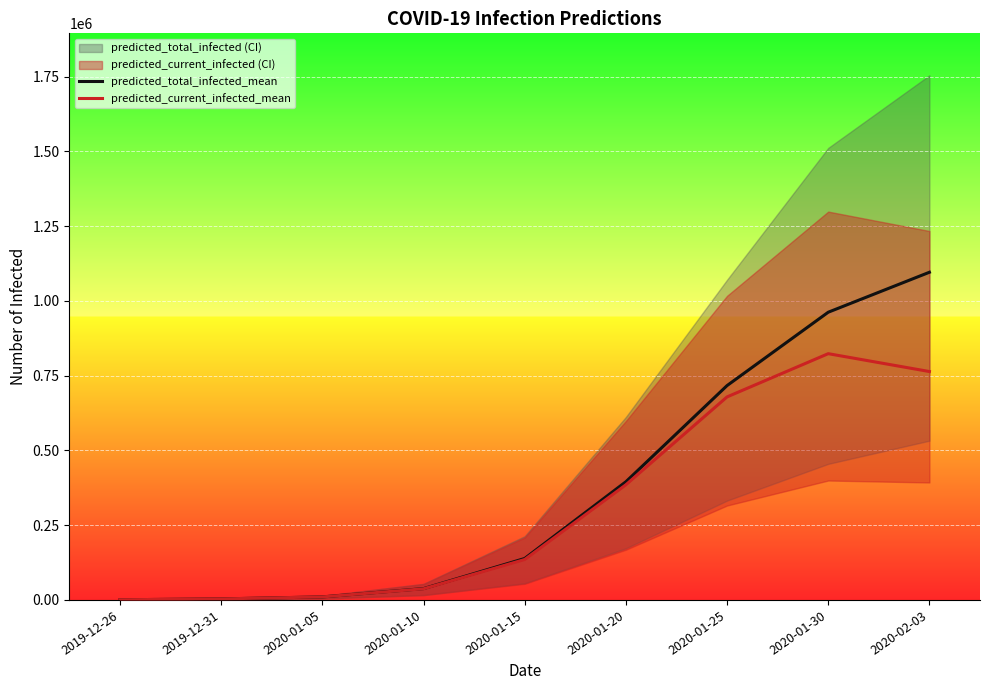

True or false: predicted_total_infected_mean and predicted_current_infected_mean intersect in this chart.

False